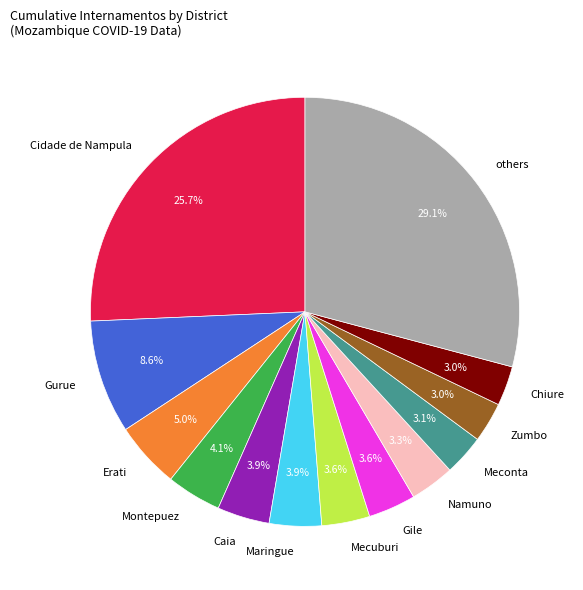

To the nearest percent, what is the difference between the largest and smallest slice percentages?

26%